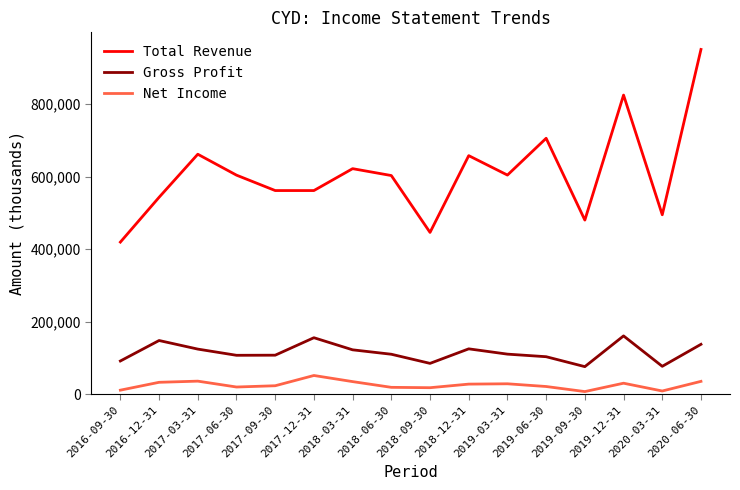

The value of Total Revenue at 2016-09-30 is 622452. True or false?

False